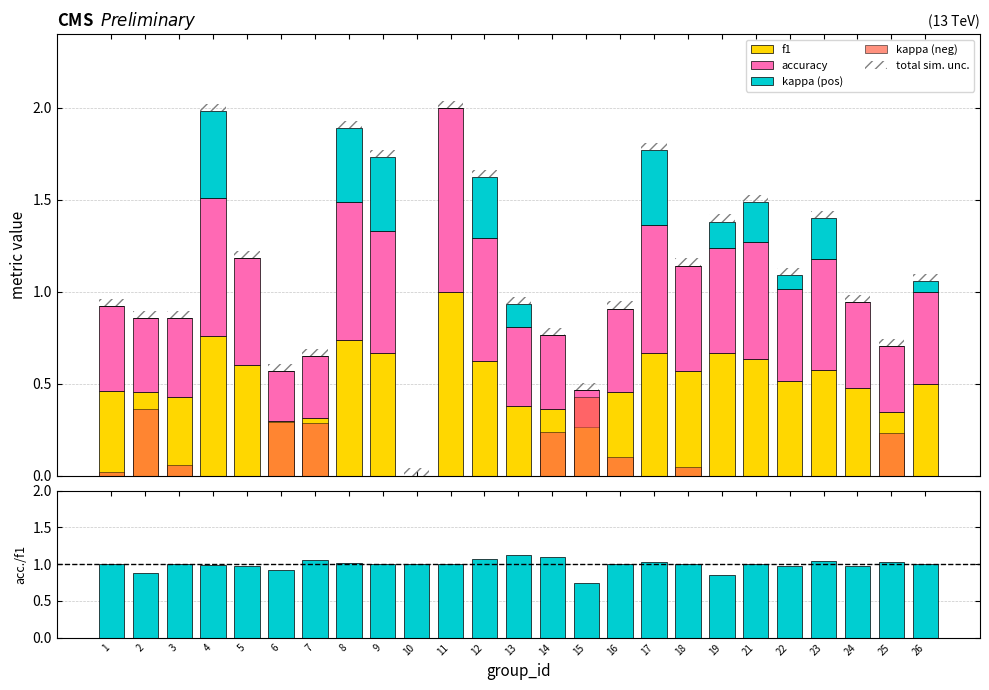

Which series has the widest spread of values?

f1